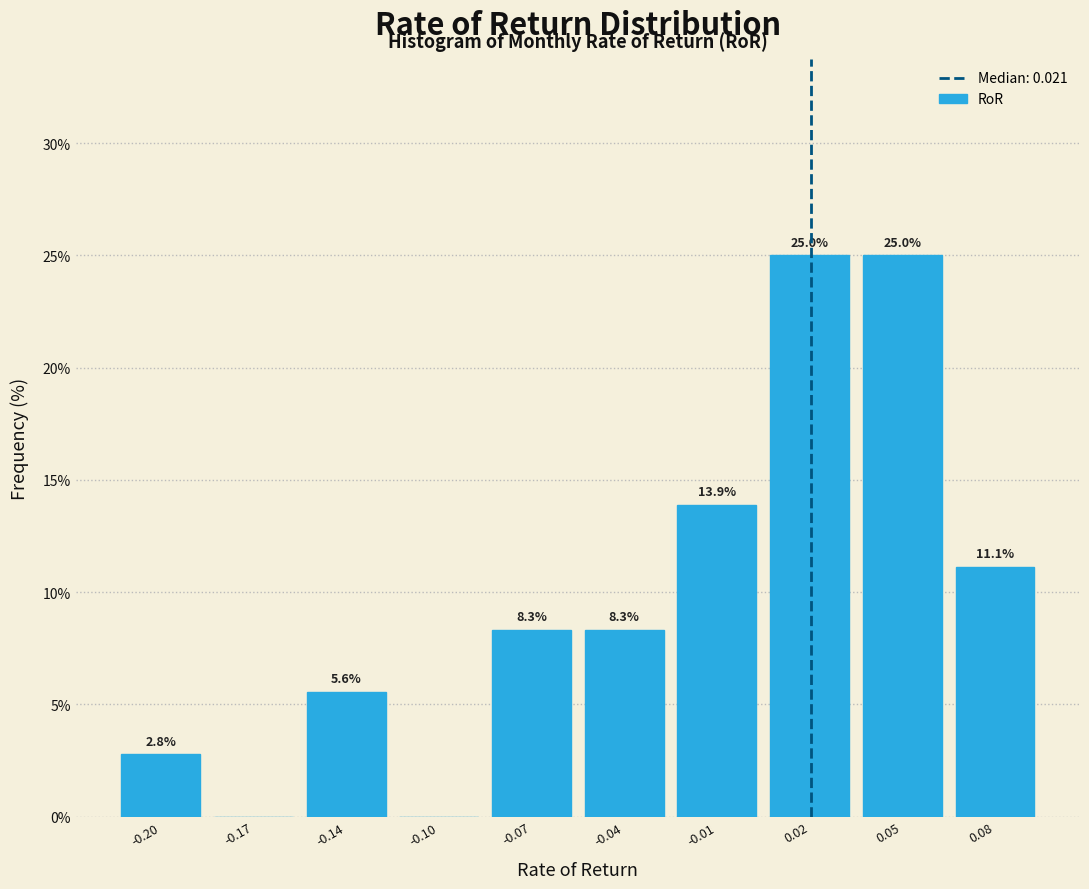

Reading right to left, transcribe all the data shown in this chart.

0.08=11.1	0.05=25.0	0.02=25.0	-0.01=13.9	-0.04=8.3	-0.07=8.3	-0.10=0.0	-0.14=5.6	-0.17=0.0	-0.20=2.8